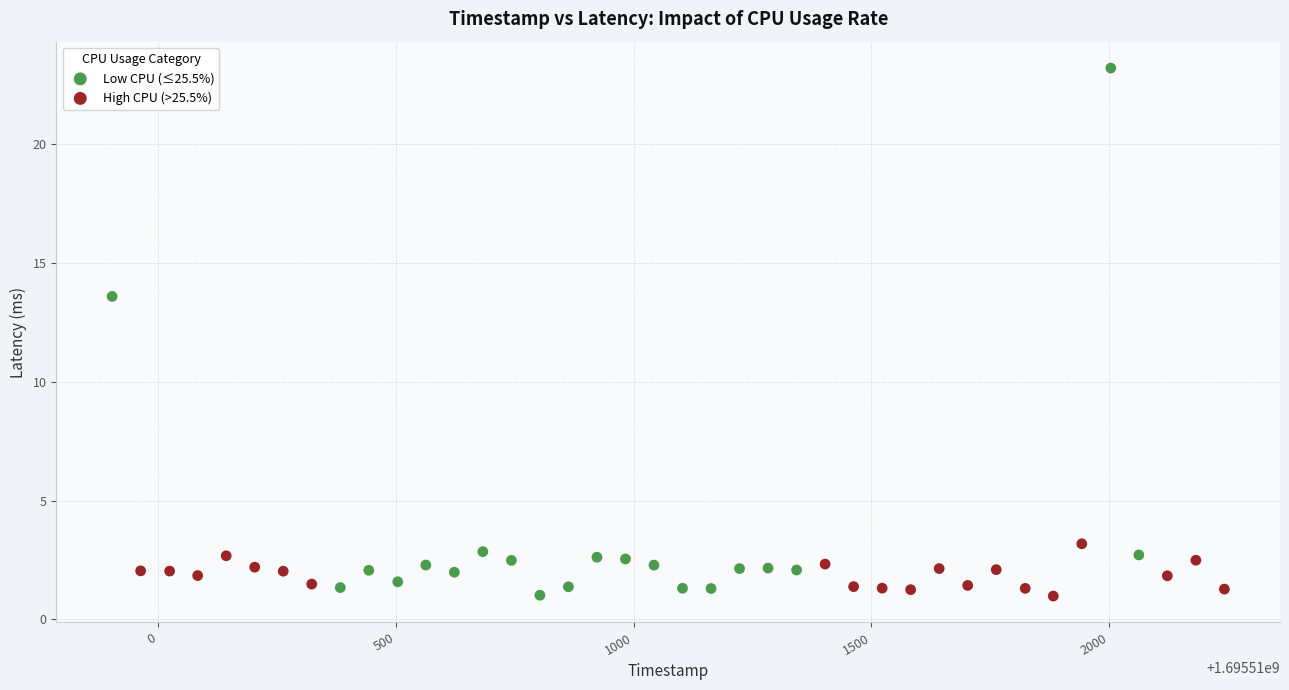

Which series reaches the maximum Y coordinate?

Low CPU (≤25.5%)